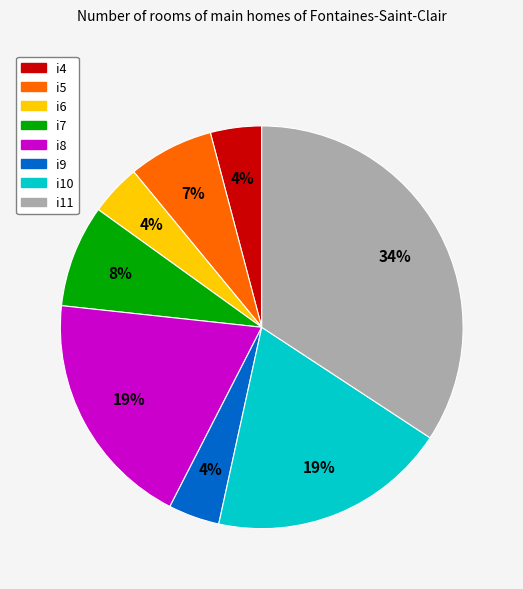

Which slice is the largest?

i11